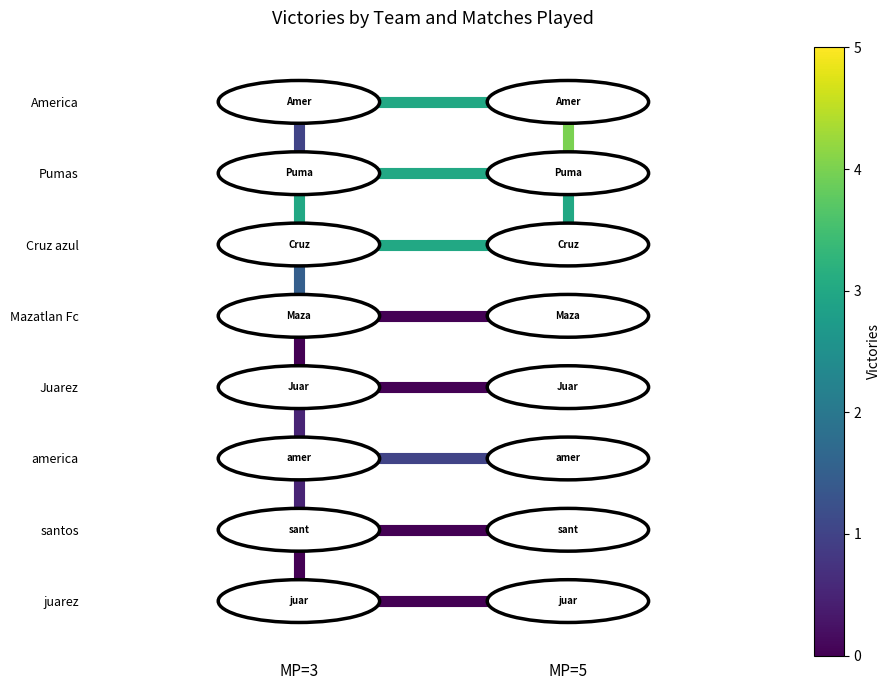

What is the difference between the maximum and minimum values in the edge_v_America_Pumas_3 series?

1